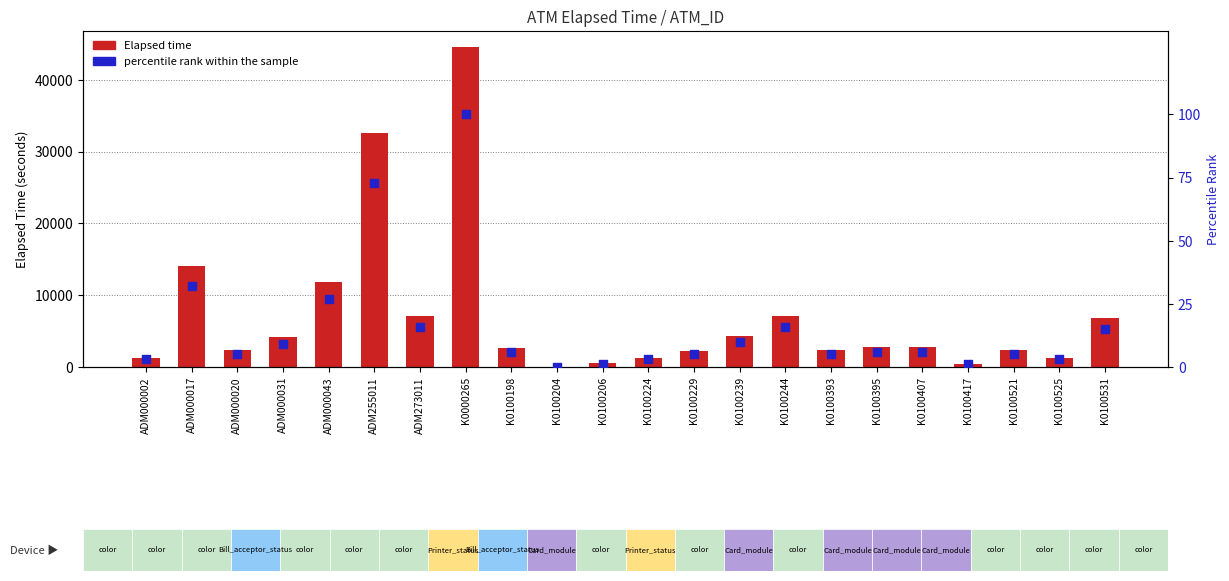

Is the value of Elapsed time at K0100395 greater than the value of percentile rank within the sample at K0100204?

Yes